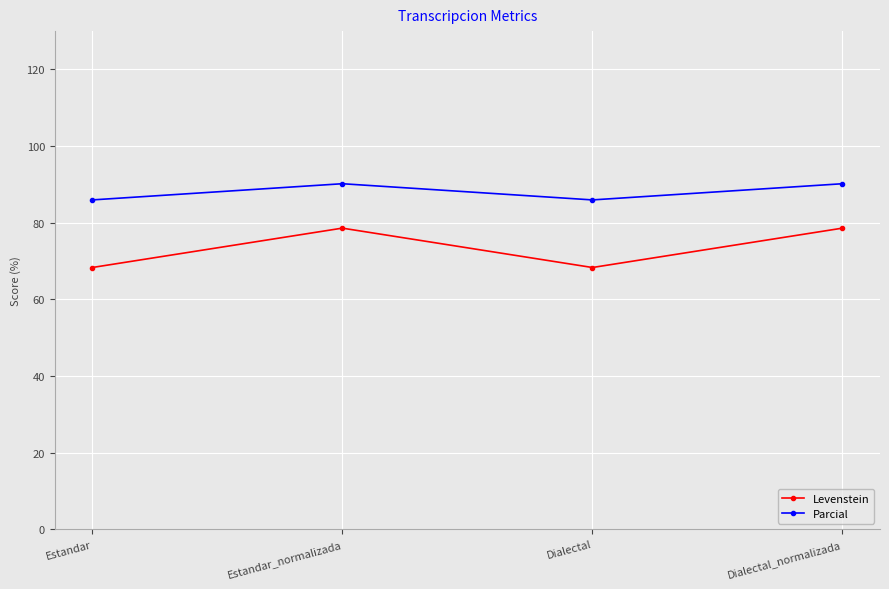

Reading left to right, transcribe all the data shown in this chart.

Levenstein: Estandar=68.3	Estandar_normalizada=78.6	Dialectal=68.3	Dialectal_normalizada=78.6
Parcial: Estandar=85.9	Estandar_normalizada=90.2	Dialectal=85.9	Dialectal_normalizada=90.2